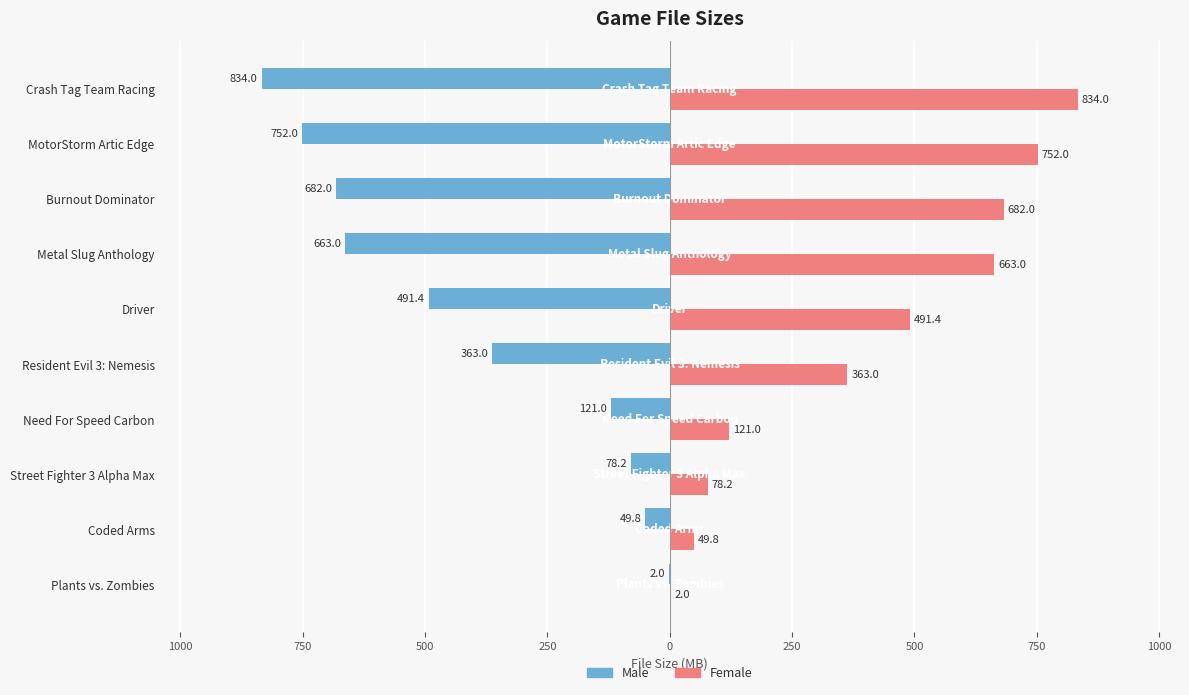

Which series has the widest spread of values?

Male